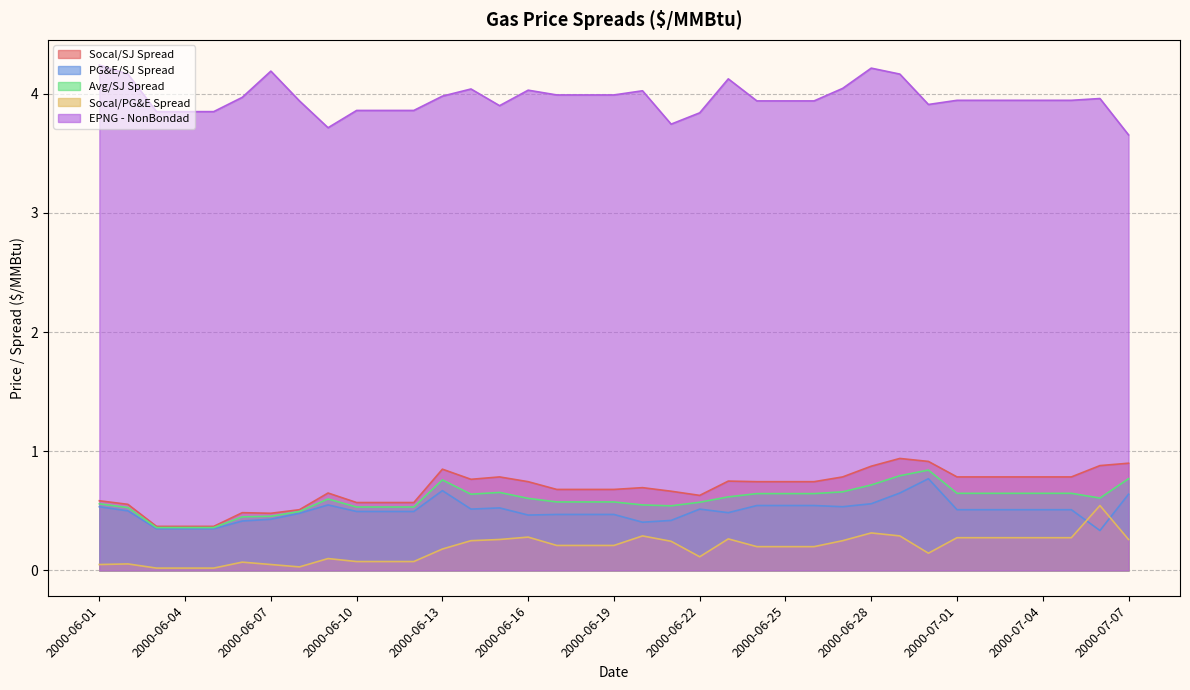

True or false: Socal/PG&E Spread and Socal/SJ Spread cross at least once.

False